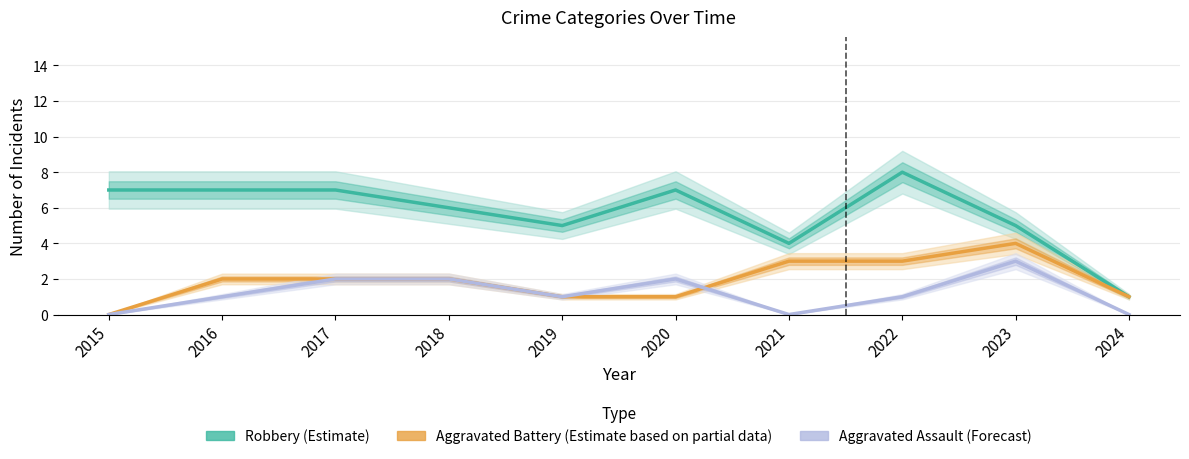

At which label does Aggravated Battery (Estimate based on partial data) reach its peak?

2023